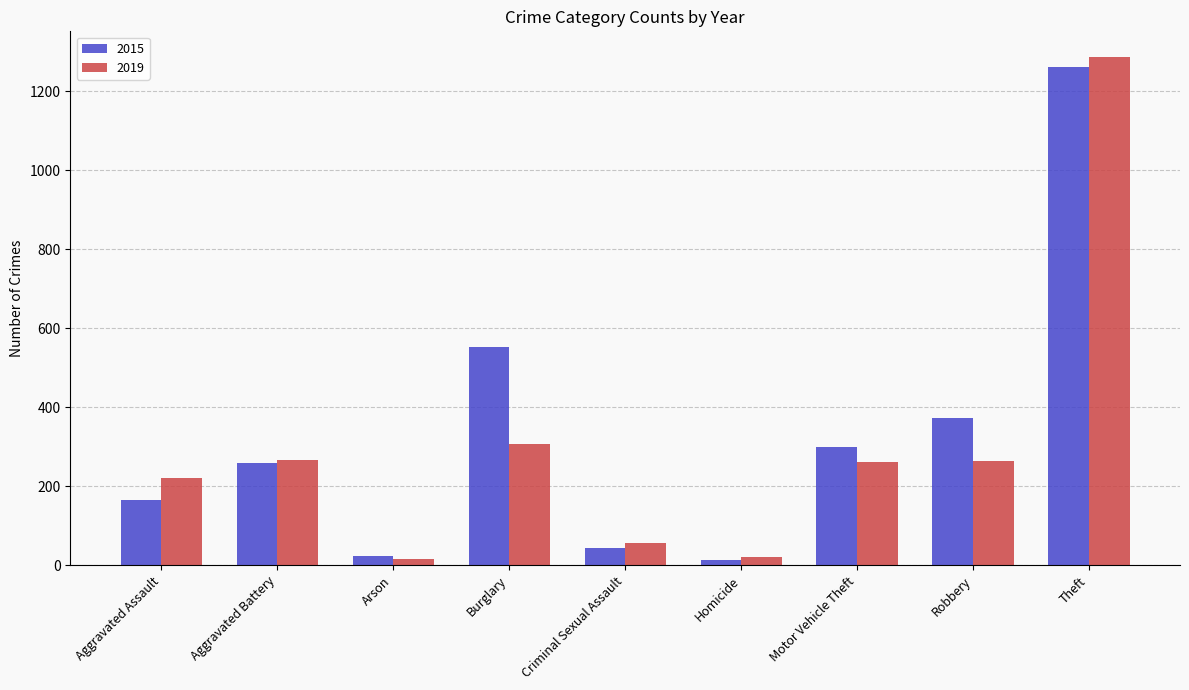

The value of 2015 at Robbery is 606. True or false?

False